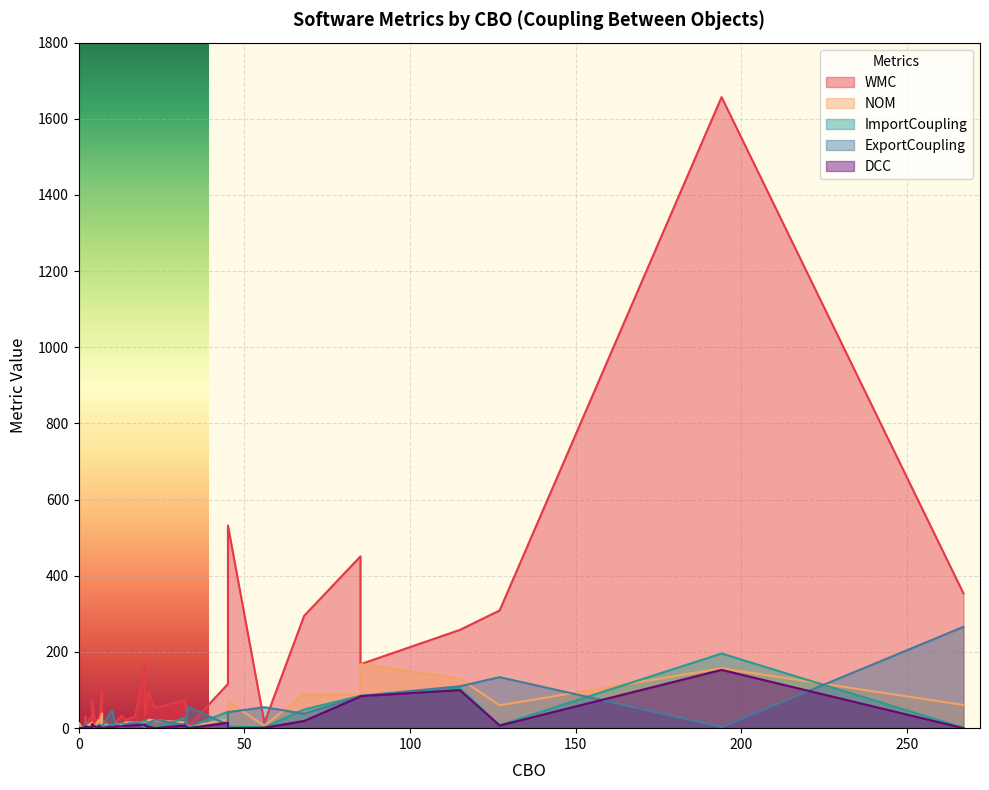

What is the sum of all WMC values?

5066